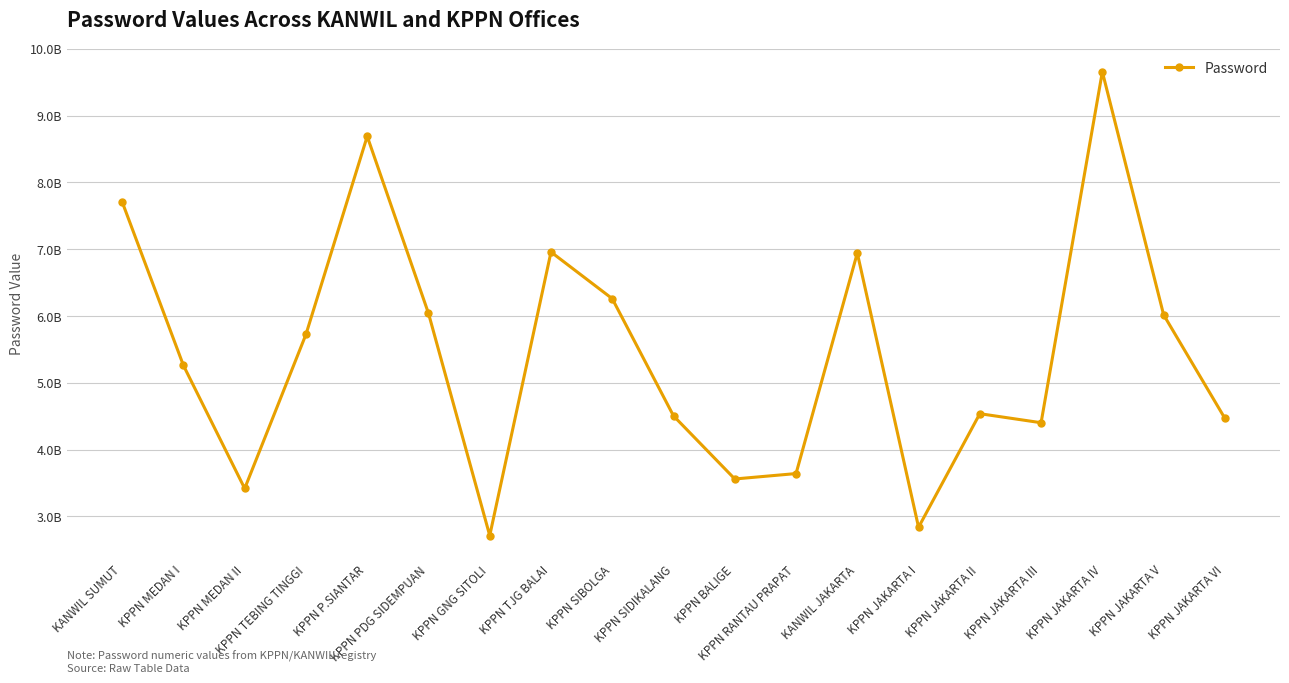

Rank the categories by value from highest to lowest.

KPPN JAKARTA IV, KPPN P.SIANTAR, KANWIL SUMUT, KPPN TJG BALAI, KANWIL JAKARTA, KPPN SIBOLGA, KPPN PDG SIDEMPUAN, KPPN JAKARTA V, KPPN TEBING TINGGI, KPPN MEDAN I, KPPN JAKARTA II, KPPN SIDIKALANG, KPPN JAKARTA VI, KPPN JAKARTA III, KPPN RANTAU PRAPAT, KPPN BALIGE, KPPN MEDAN II, KPPN JAKARTA I, KPPN GNG SITOLI